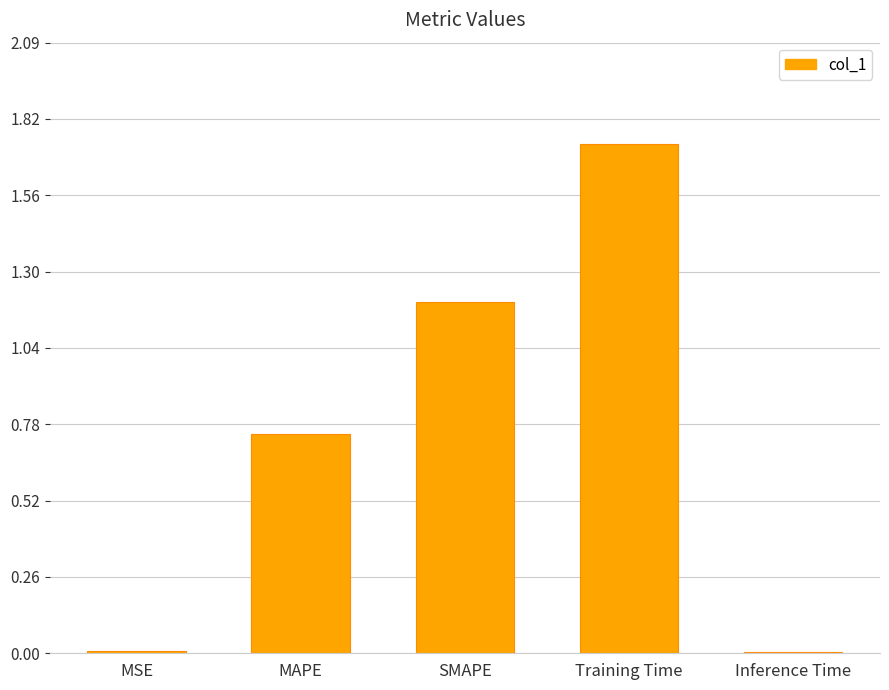

Which has a higher value, MSE or MAPE?

MAPE